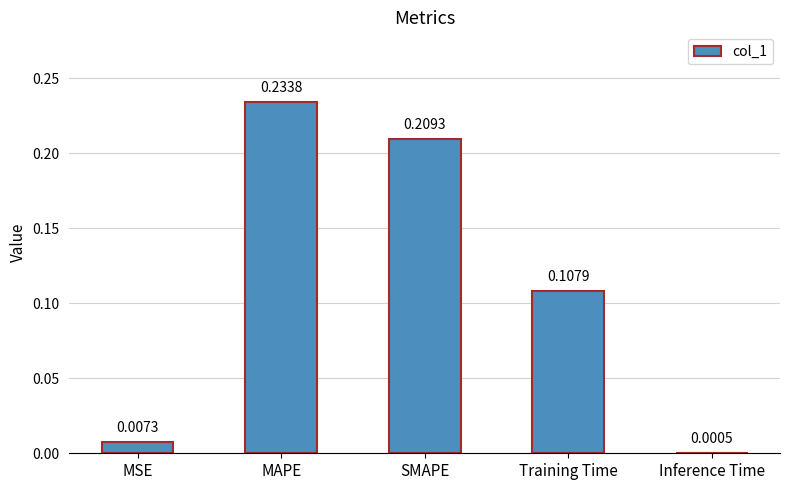

Where is the data nearest to the value 0?

Inference Time